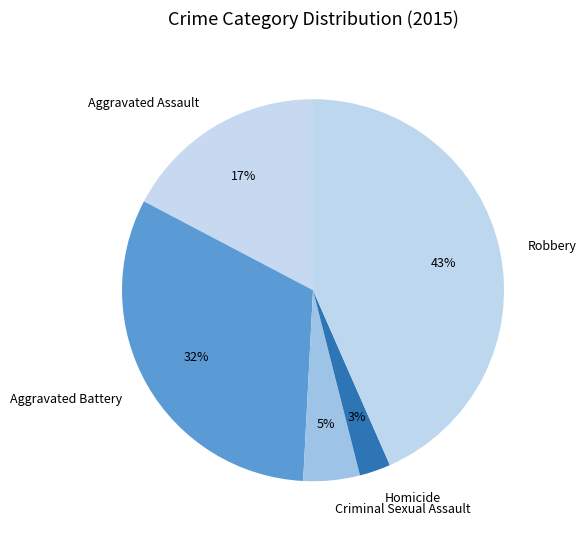

Does Criminal Sexual Assault account for over 50% of the chart?

No